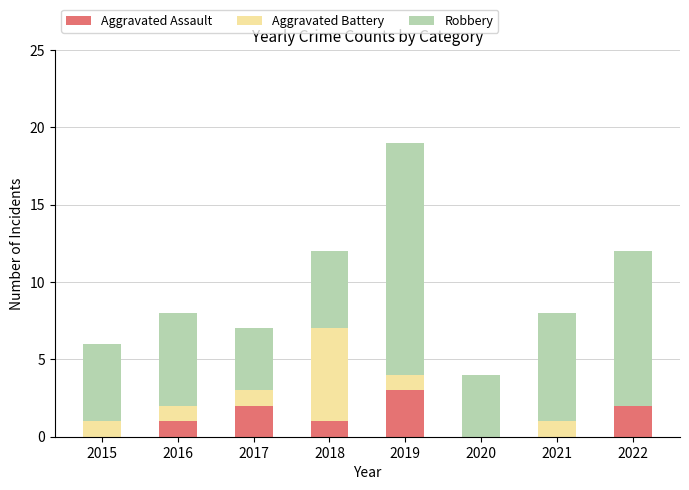

What is the highest value of the Aggravated Assault series?

3